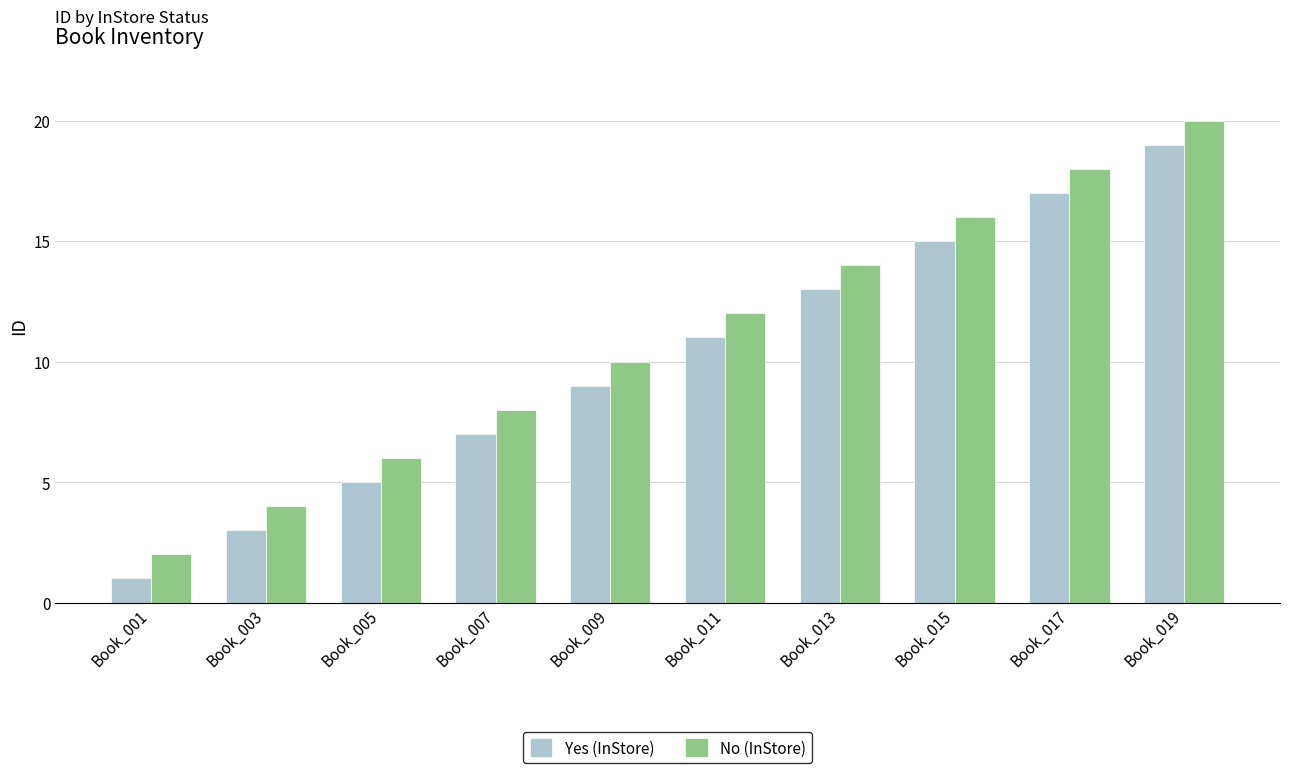

How many data points in Yes (InStore) are less than 11?

5